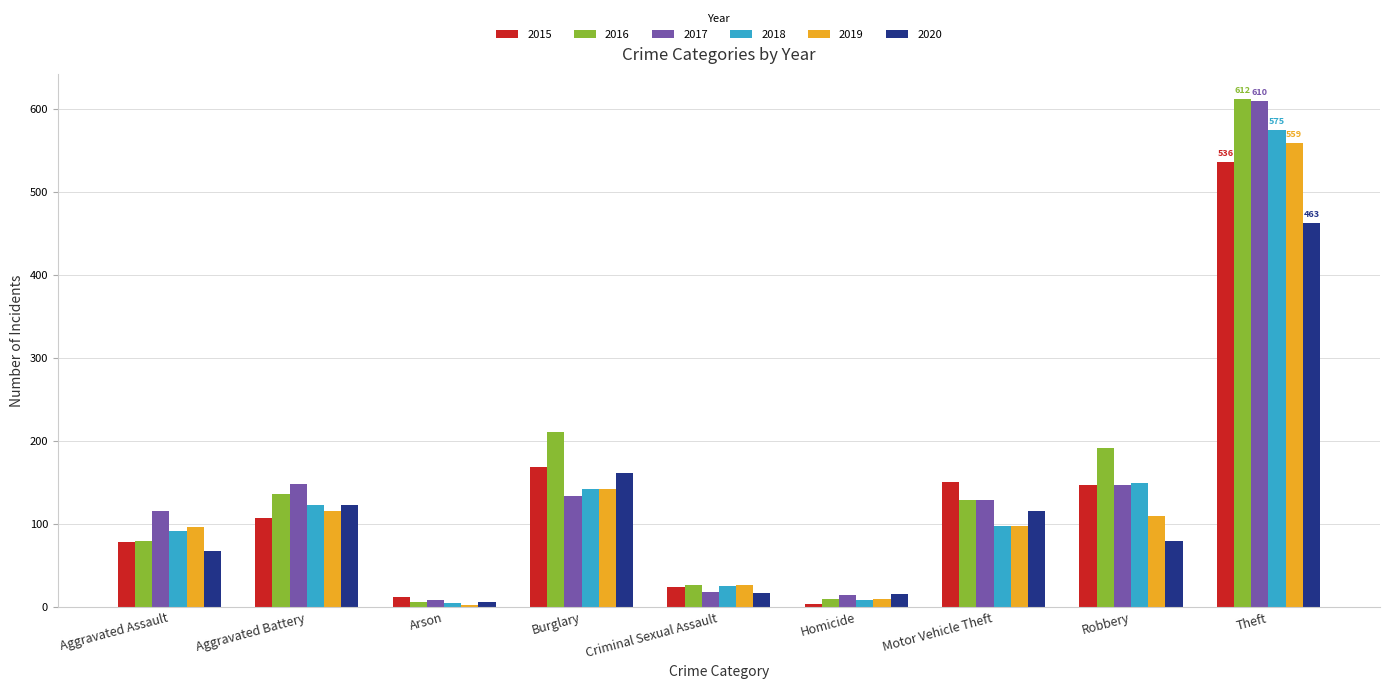

What is the difference between the second highest and minimum values in the 2016 series?

205